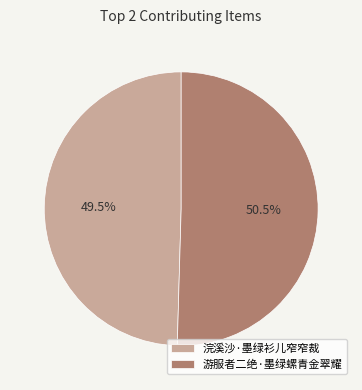

Count the number of slices in the pie.

2